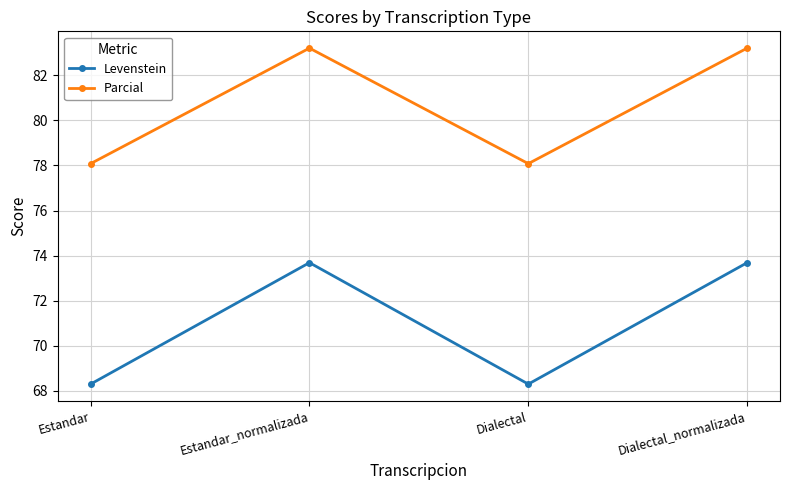

Which series changed the most between Estandar and Estandar_normalizada?

Levenstein